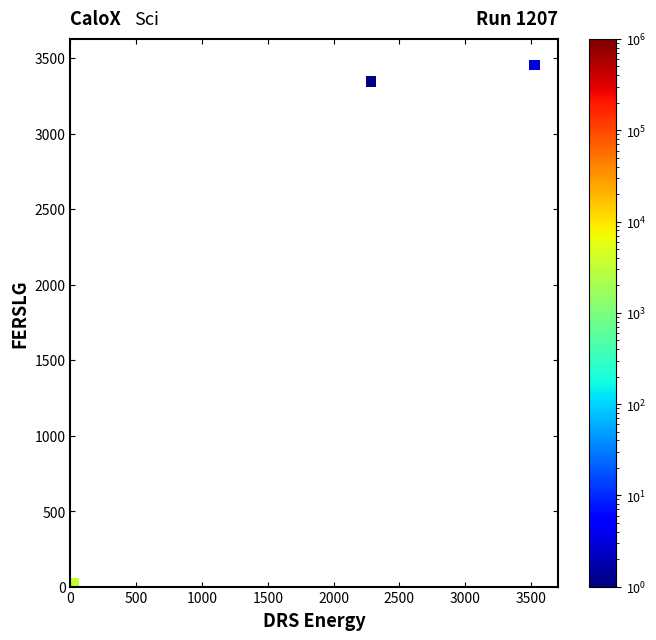

What Y value in the scatter plot is closest to 1726?

3346